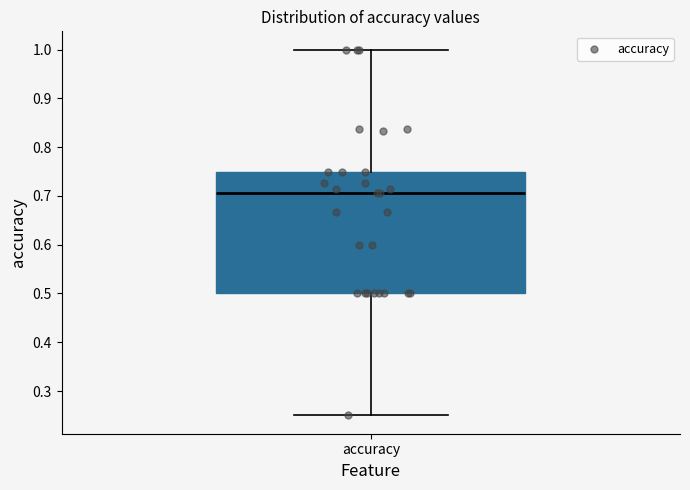

Read this box plot against the y-axis: the position of the median line, the range covered by the box, and the ends of both whiskers. The values are not printed on the chart, so give them approximately, as read against the axis.

median 0.71, box 0.50 to 0.75, whiskers 0.25 to 1.00